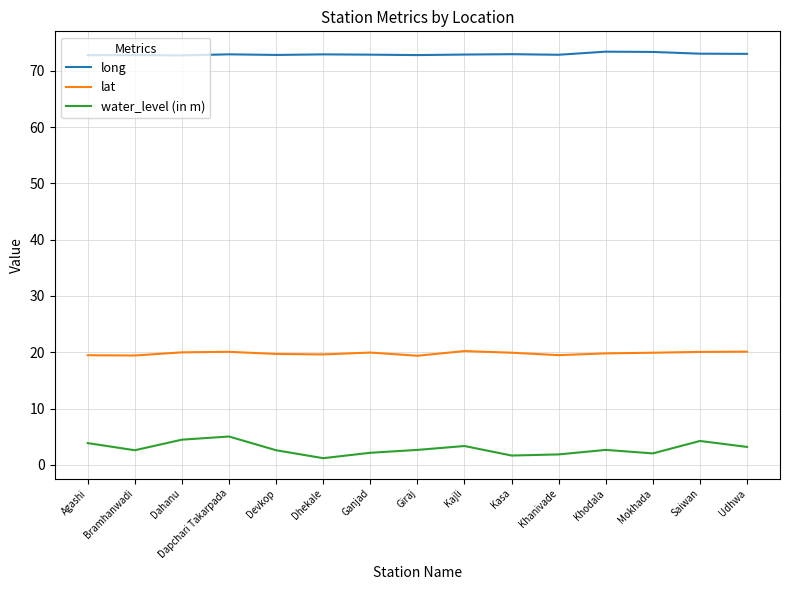

What is the difference between the water_level (in m) values at Bramhanwadi and Dapchari Takarpada?

2.4